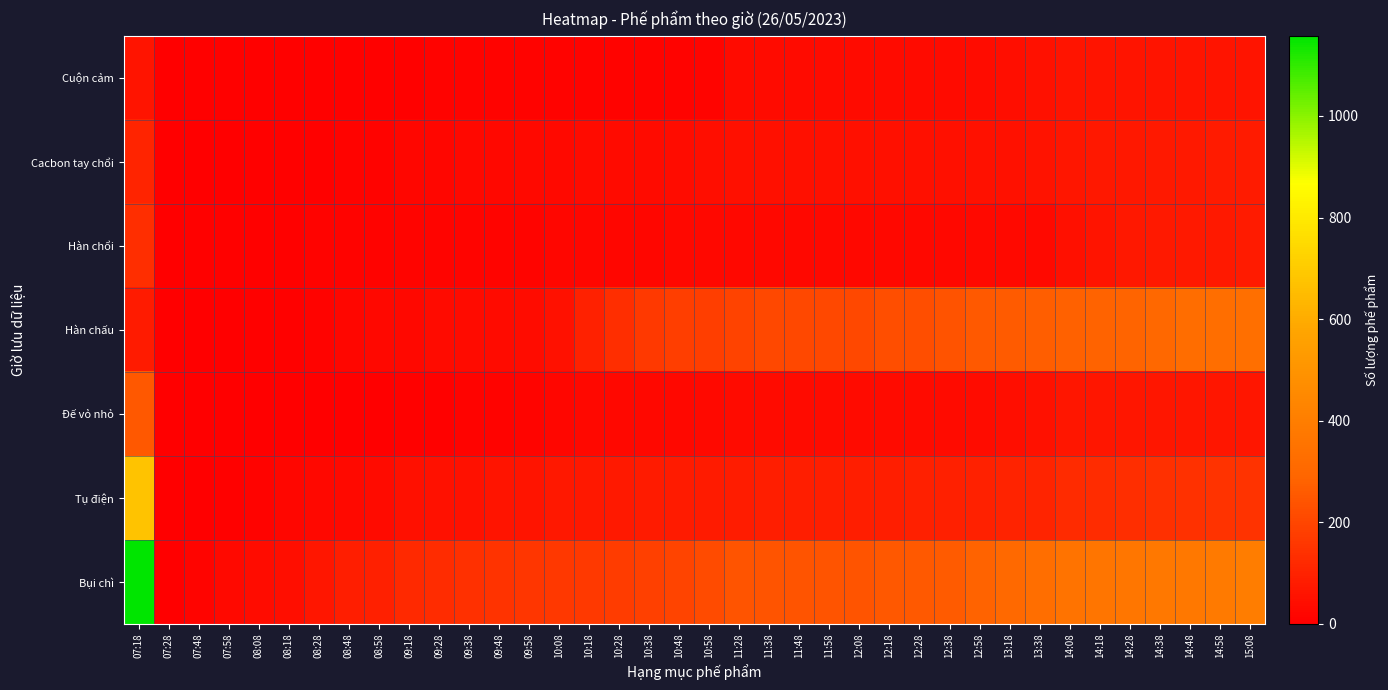

Reading right to left, list all the values displayed in this chart.

Cuộn cảm: 15:08=61	14:58=61	14:48=61	14:38=61	14:28=61	14:18=61	14:08=61	13:38=52	13:18=42	12:58=39	12:38=33	12:28=33	12:18=33	12:08=32	11:58=32	11:48=32	11:38=32	11:28=32	10:58=18	10:48=12	10:38=12	10:28=12	10:18=12	10:08=12	09:58=12	09:48=12	09:38=12	09:28=12	09:18=6	08:58=6	08:48=6	08:28=5	08:18=5	08:08=5	07:58=5	07:48=5	07:28=0	07:18=61
Cacbon tay chổi: 15:08=81	14:58=78	14:48=73	14:38=73	14:28=71	14:18=70	14:08=64	13:38=55	13:18=52	12:58=51	12:38=48	12:28=47	12:18=46	12:08=46	11:58=46	11:48=46	11:38=46	11:28=46	10:58=41	10:48=37	10:38=35	10:28=34	10:18=33	10:08=31	09:58=28	09:48=25	09:38=23	09:28=20	09:18=19	08:58=13	08:48=10	08:28=9	08:18=8	08:08=5	07:58=3	07:48=2	07:28=0	07:18=106
Hàn chổi: 15:08=77	14:58=75	14:48=75	14:38=74	14:28=72	14:18=59	14:08=46	13:38=30	13:18=29	12:58=29	12:38=27	12:28=25	12:18=25	12:08=25	11:58=25	11:48=25	11:38=25	11:28=25	10:58=24	10:48=23	10:38=22	10:28=20	10:18=20	10:08=19	09:58=18	09:48=18	09:38=16	09:28=14	09:18=14	08:58=12	08:48=11	08:28=10	08:18=9	08:08=8	07:58=8	07:48=5	07:28=0	07:18=133
Hàn chấu: 15:08=333	14:58=329	14:48=323	14:38=300	14:28=287	14:18=284	14:08=278	13:38=271	13:18=260	12:58=256	12:38=238	12:28=225	12:18=222	12:08=205	11:58=205	11:48=205	11:38=205	11:28=194	10:58=178	10:48=177	10:38=165	10:28=135	10:18=98	10:08=54	09:58=37	09:48=34	09:38=34	09:28=32	09:18=25	08:58=23	08:48=20	08:28=10	08:18=7	08:08=5	07:58=3	07:48=2	07:28=1	07:18=80
Đế vỏ nhỏ: 15:08=66	14:58=66	14:48=66	14:38=65	14:28=64	14:18=64	14:08=64	13:38=53	13:18=41	12:58=38	12:38=36	12:28=36	12:18=36	12:08=35	11:58=35	11:48=35	11:38=35	11:28=35	10:58=28	10:48=26	10:38=26	10:28=24	10:18=24	10:08=20	09:58=16	09:48=13	09:38=10	09:28=8	09:18=6	08:58=4	08:48=4	08:28=3	08:18=3	08:08=3	07:58=2	07:48=2	07:28=0	07:18=250
Tụ điện: 15:08=145	14:58=145	14:48=144	14:38=140	14:28=133	14:18=129	14:08=123	13:38=108	13:18=104	12:58=96	12:38=94	12:28=91	12:18=89	12:08=86	11:58=86	11:48=86	11:38=86	11:28=85	10:58=81	10:48=81	10:38=77	10:28=75	10:18=72	10:08=70	09:58=63	09:48=60	09:38=53	09:28=50	09:18=46	08:58=32	08:48=28	08:28=23	08:18=20	08:08=12	07:58=5	07:48=1	07:28=0	07:18=674
Bụi chì: 15:08=395	14:58=382	14:48=375	14:38=373	14:28=366	14:18=358	14:08=352	13:38=330	13:18=307	12:58=281	12:38=259	12:28=256	12:18=250	12:08=242	11:58=242	11:48=242	11:38=242	11:28=241	10:58=213	10:48=199	10:38=185	10:28=176	10:18=164	10:08=161	09:58=155	09:48=149	09:38=140	09:28=130	09:18=121	08:58=91	08:48=86	08:28=64	08:18=45	08:08=38	07:58=28	07:48=15	07:28=1	07:18=1158